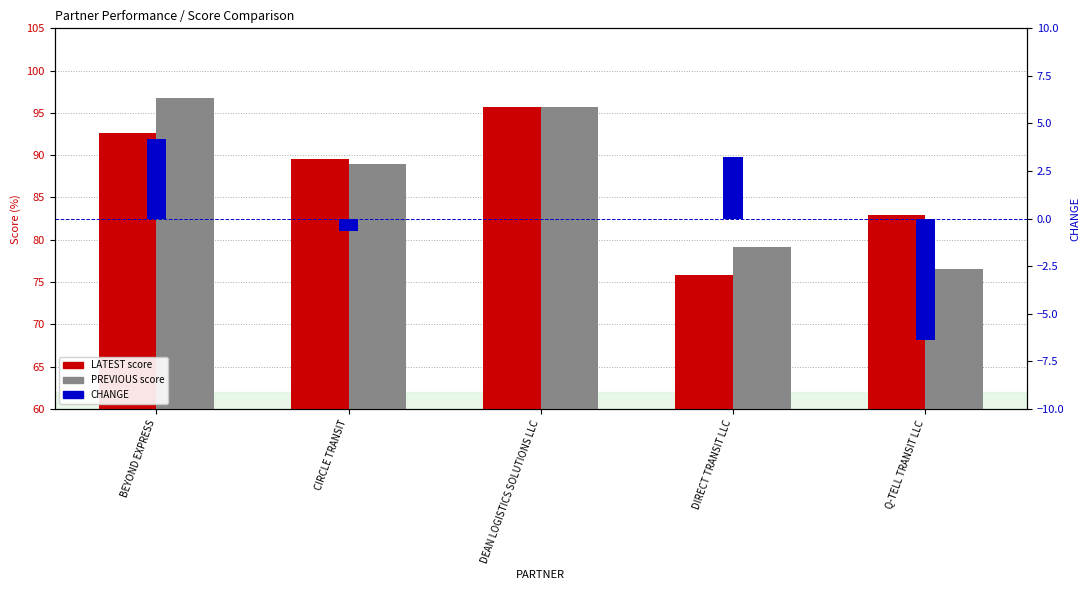

The CHANGE series shows -0.3 at CIRCLE TRANSIT. True or false?

False